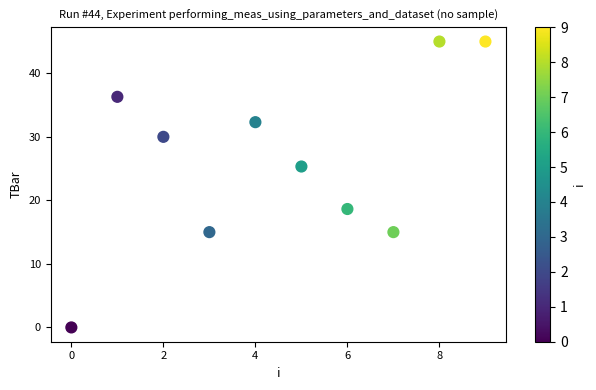

What is the average Y value?

26.3